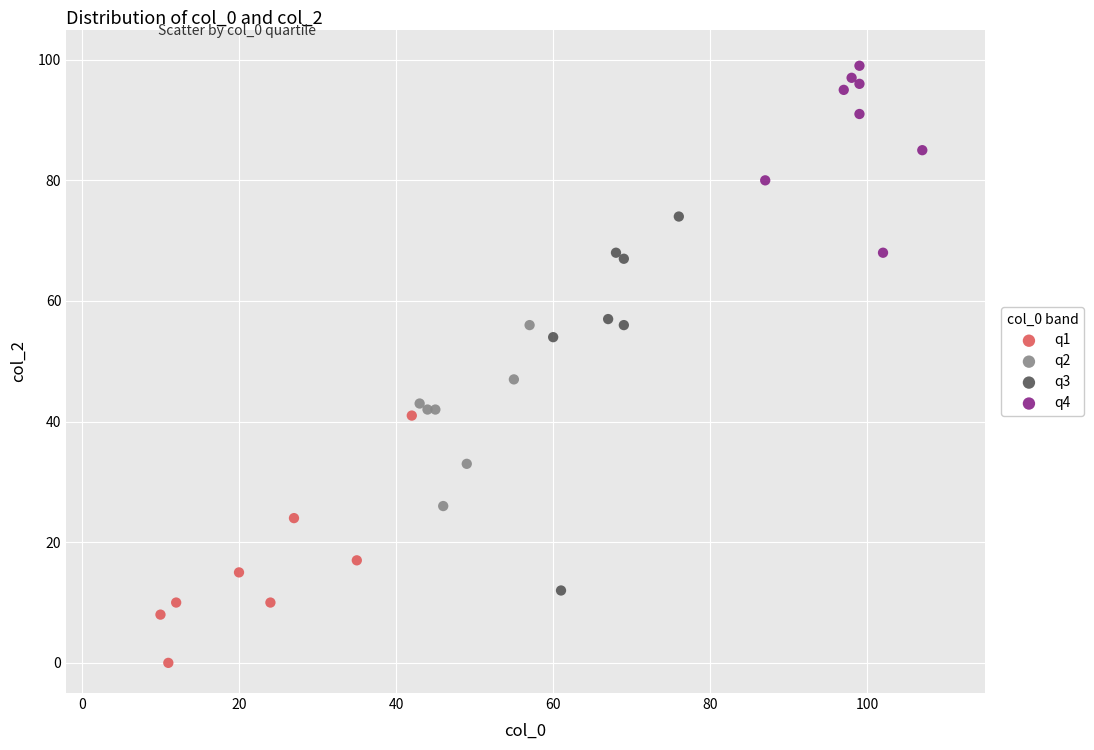

Which series reaches the minimum Y coordinate?

q1